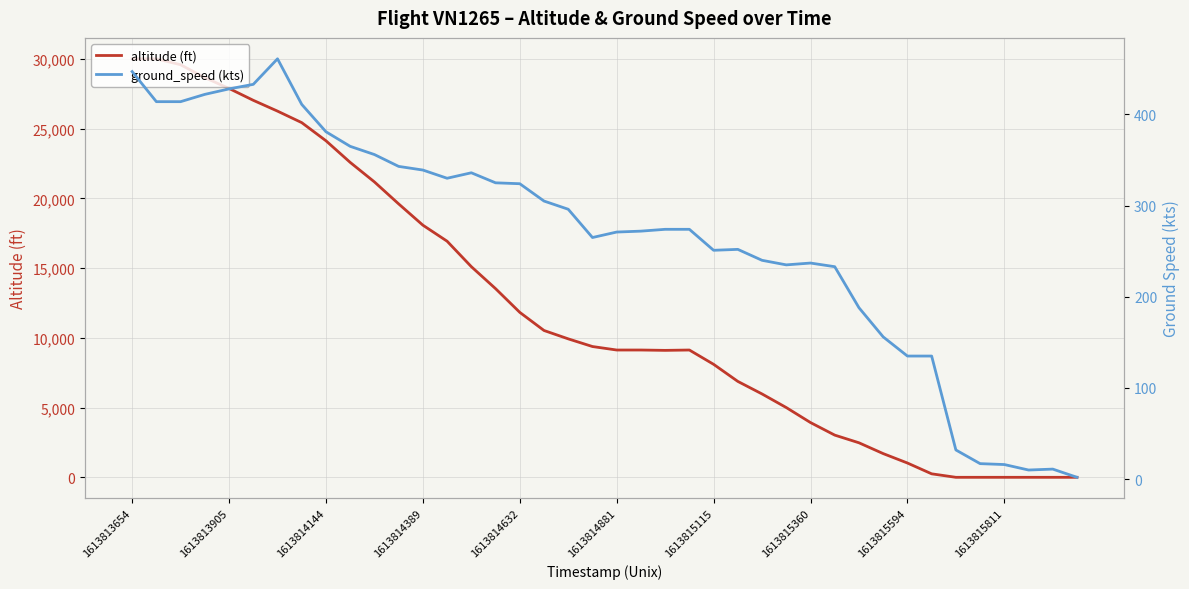

List the series in order of their peak value, highest first.

altitude (ft), ground_speed (kts)